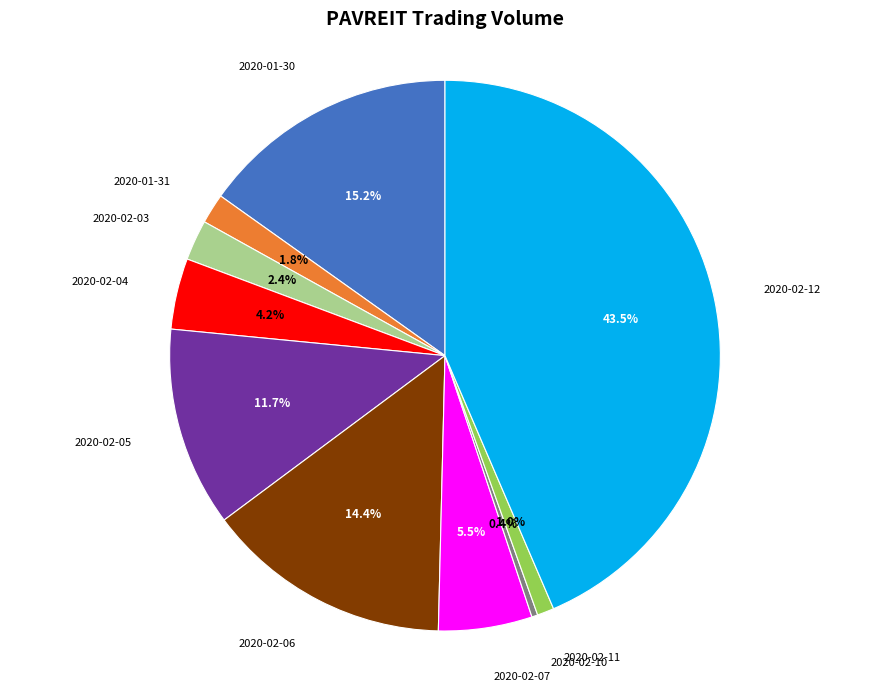

To the nearest percent, what is the difference between the 2020-02-05 and 2020-01-30 slice percentages?

3%